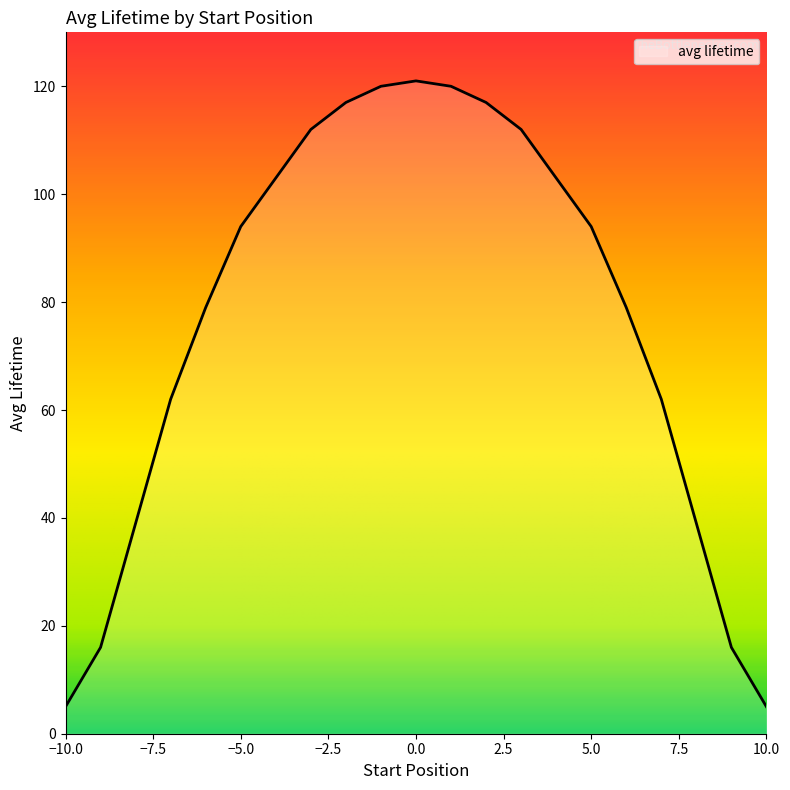

What is the difference between the maximum and minimum values?

116